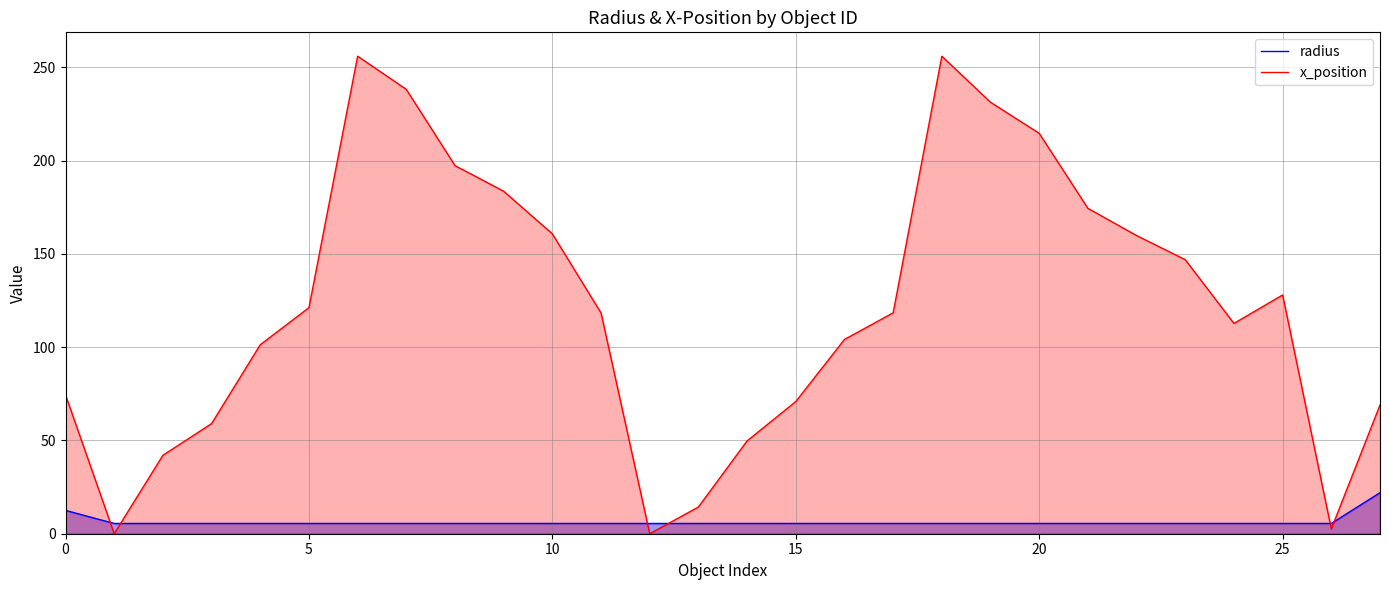

List the series in order of their peak value, lowest first.

radius, x_position